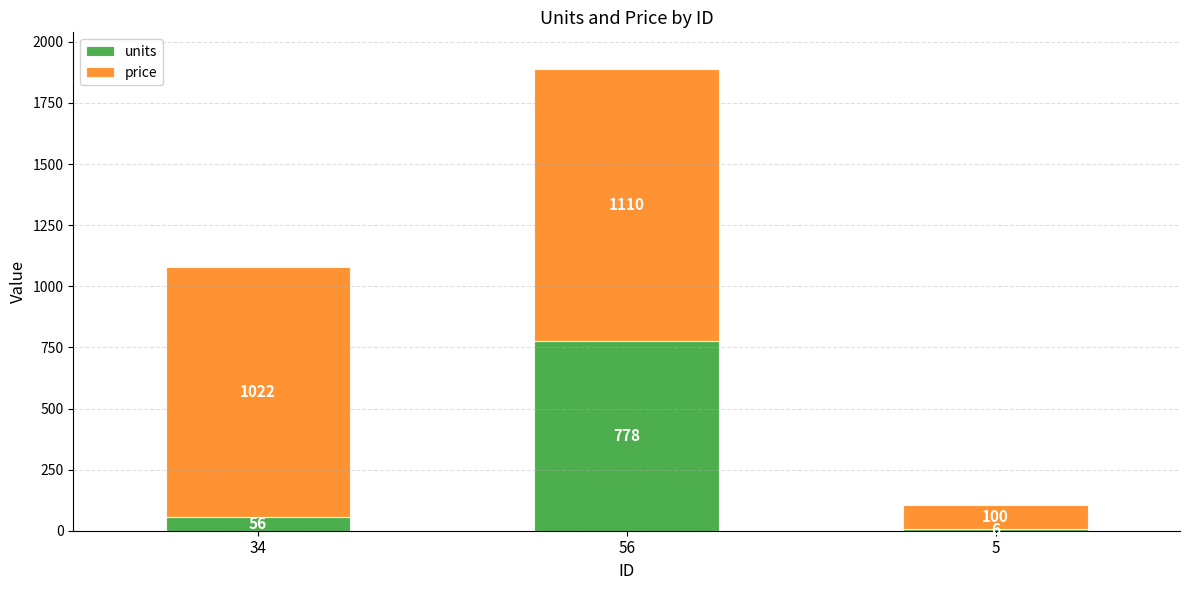

How many categories are shown in the chart?

3